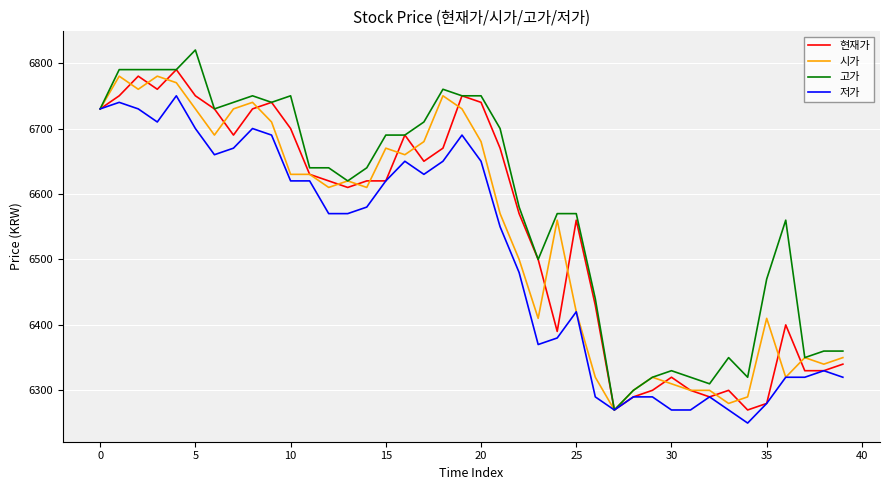

What is the maximum value for 시가?

6780